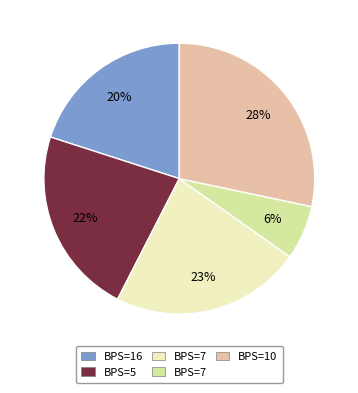

How many segments does this pie chart have?

5